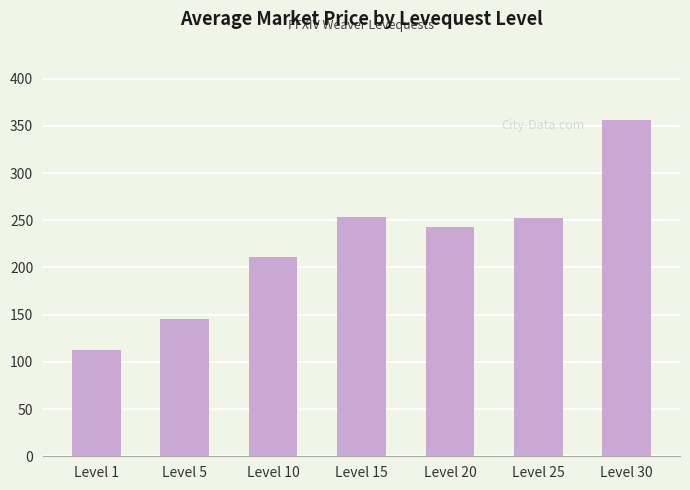

What is the smallest value displayed?

113